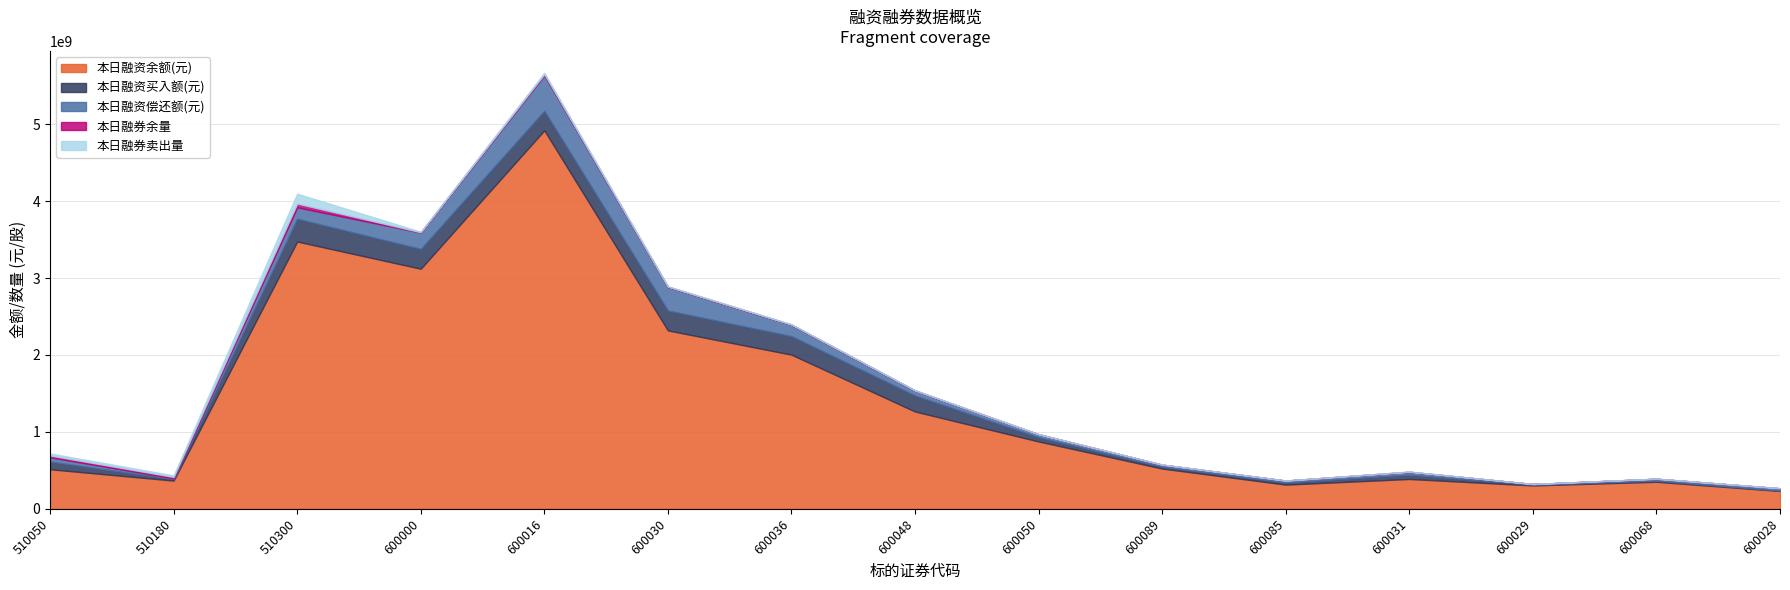

How many lines are shown in the chart?

5